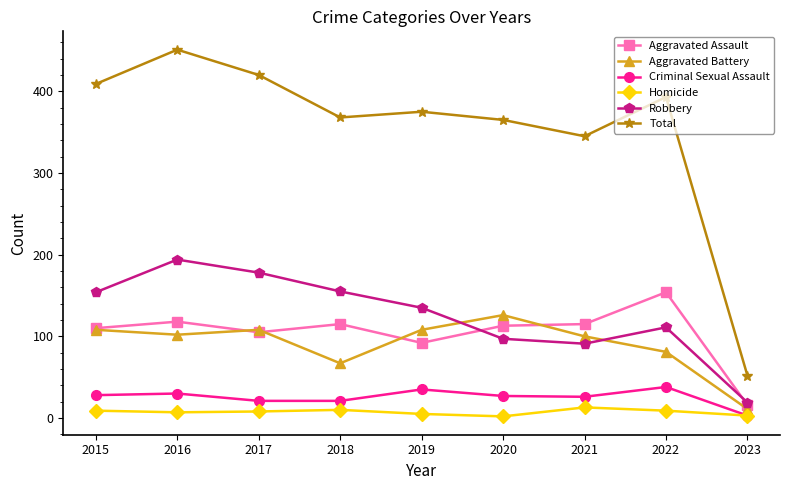

Is the value of Total at 2020 greater than the value of Aggravated Battery at 2018?

Yes